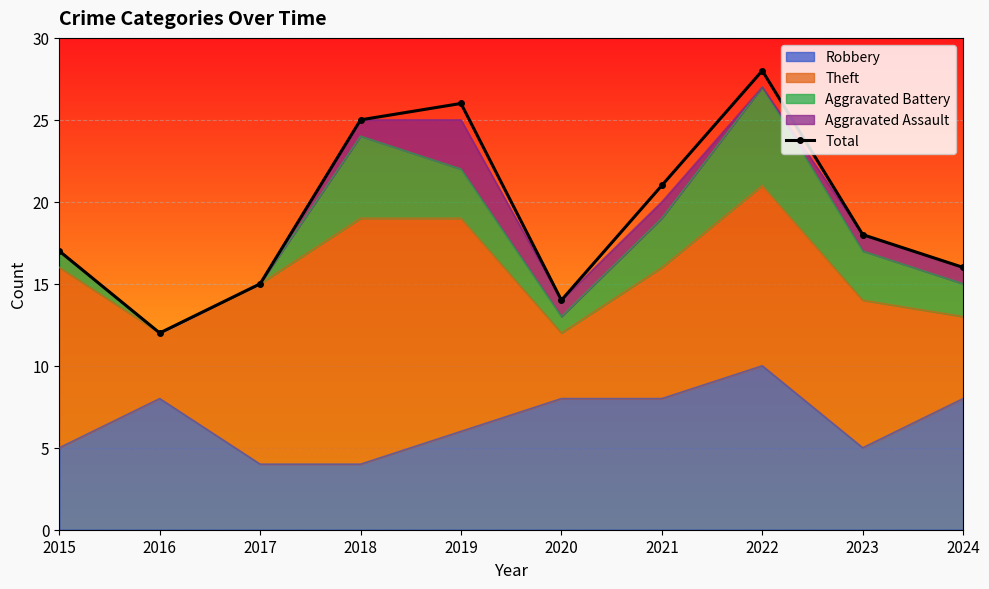

What is the greatest value displayed?

28